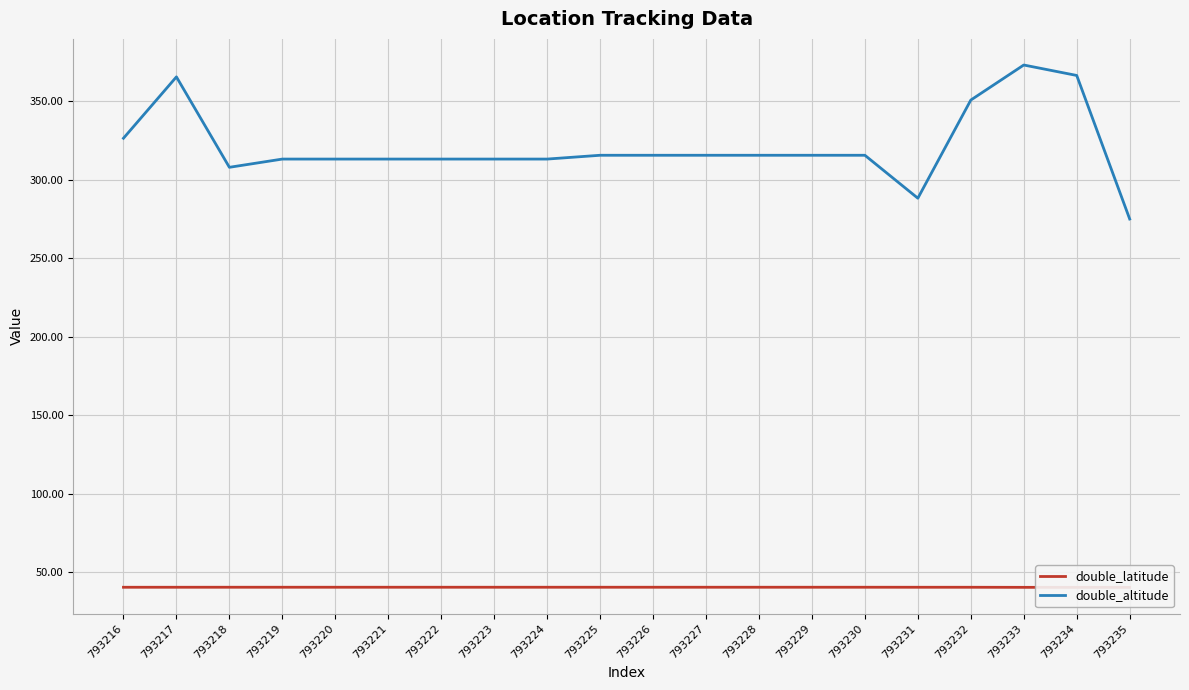

What is the value of the double_altitude point at the 10th from the left?

315.7